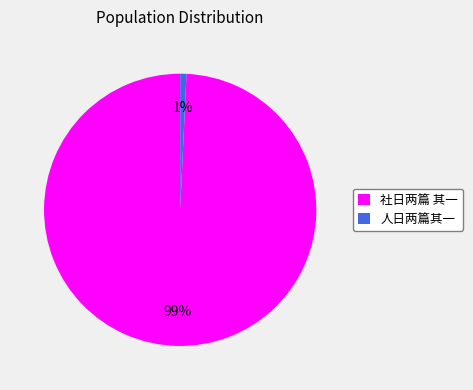

How many slices are in this pie chart?

2